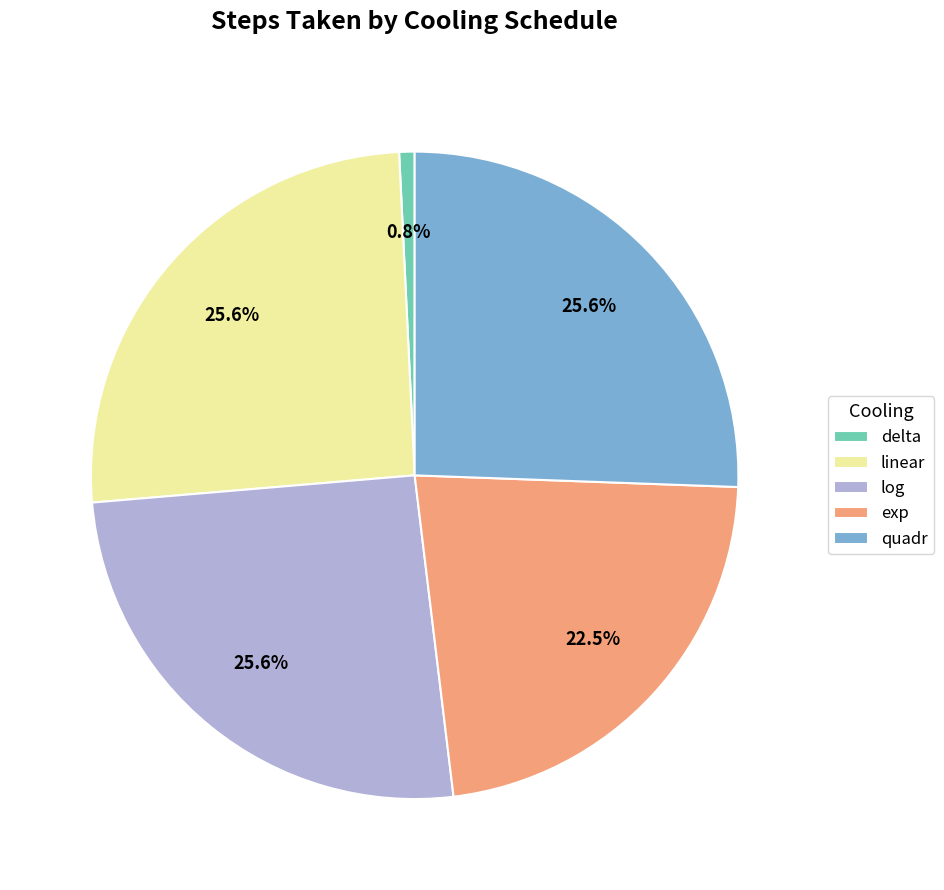

Which has a higher value, log or delta?

log